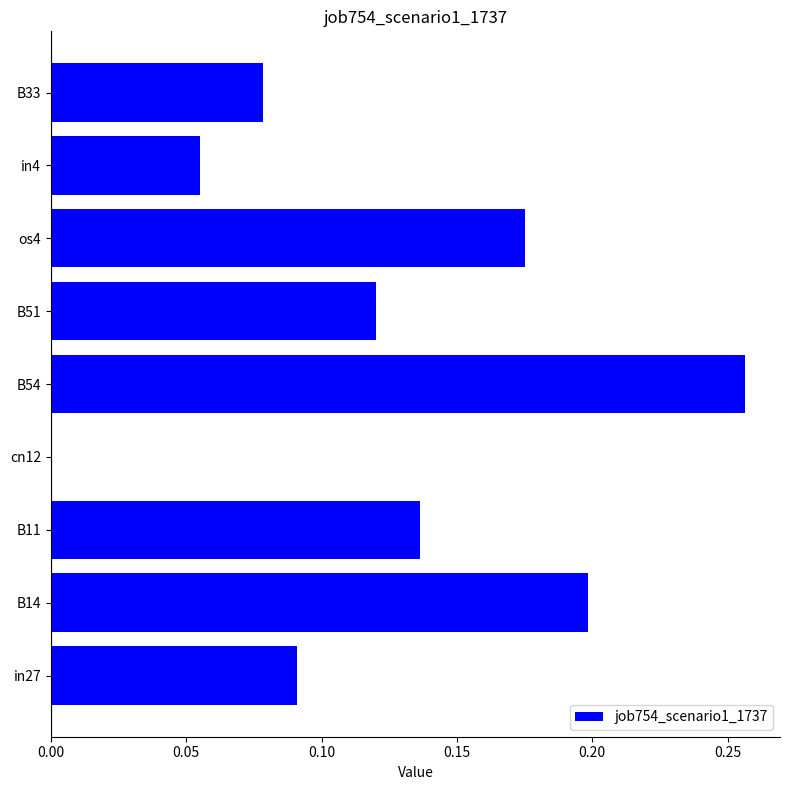

Between B11 and B54, which is larger?

B54